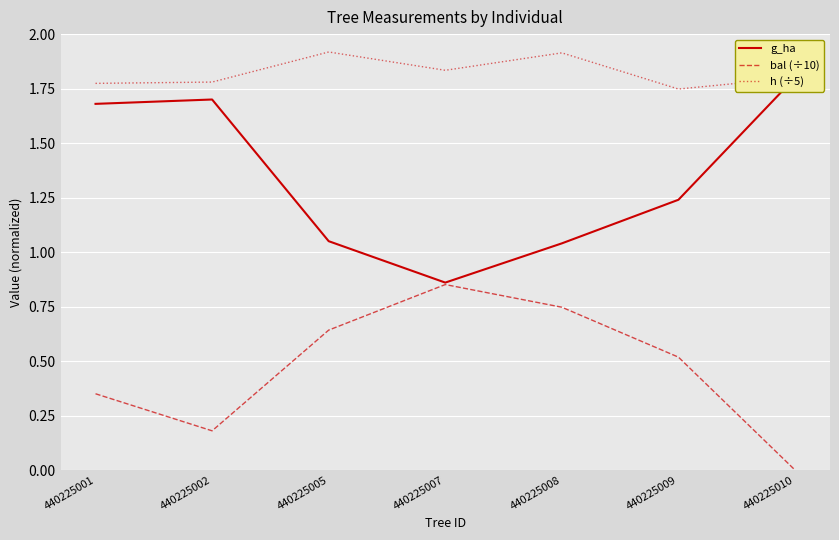

Reading left to right, what are all the values shown in this chart?

g_ha: 1.7	1.7	1.1	0.9	1.0	1.2	1.8
bal (÷10): 0.3	0.2	0.6	0.9	0.7	0.5	0.0
h (÷5): 1.8	1.8	1.9	1.8	1.9	1.7	1.8